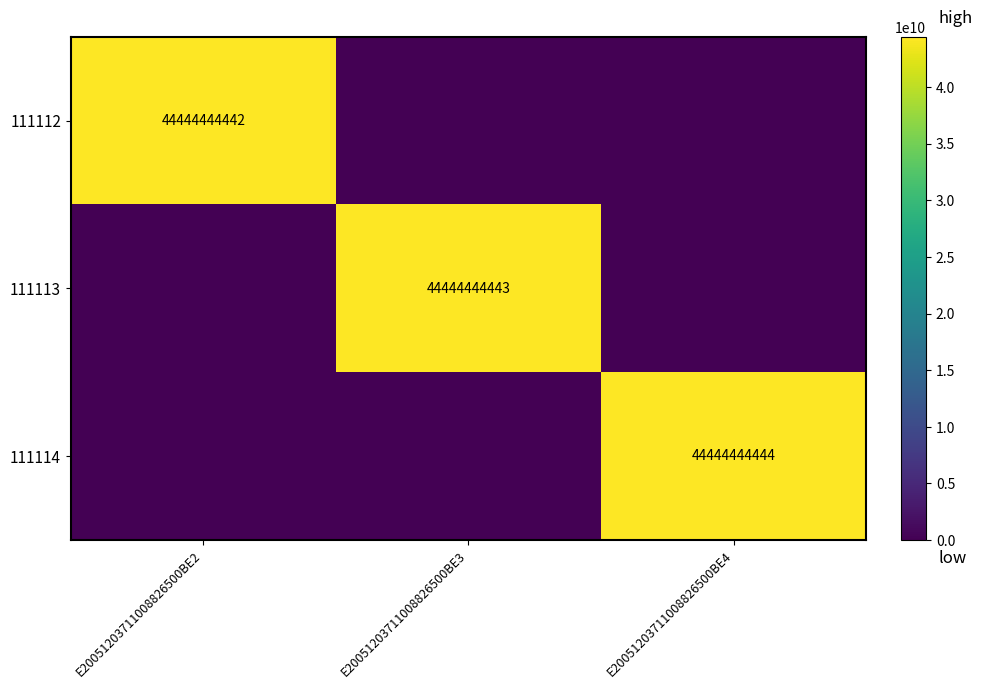

What is the sum of the 111114 values at E20051203711008826500BE3 and E20051203711008826500BE4?

44444444444